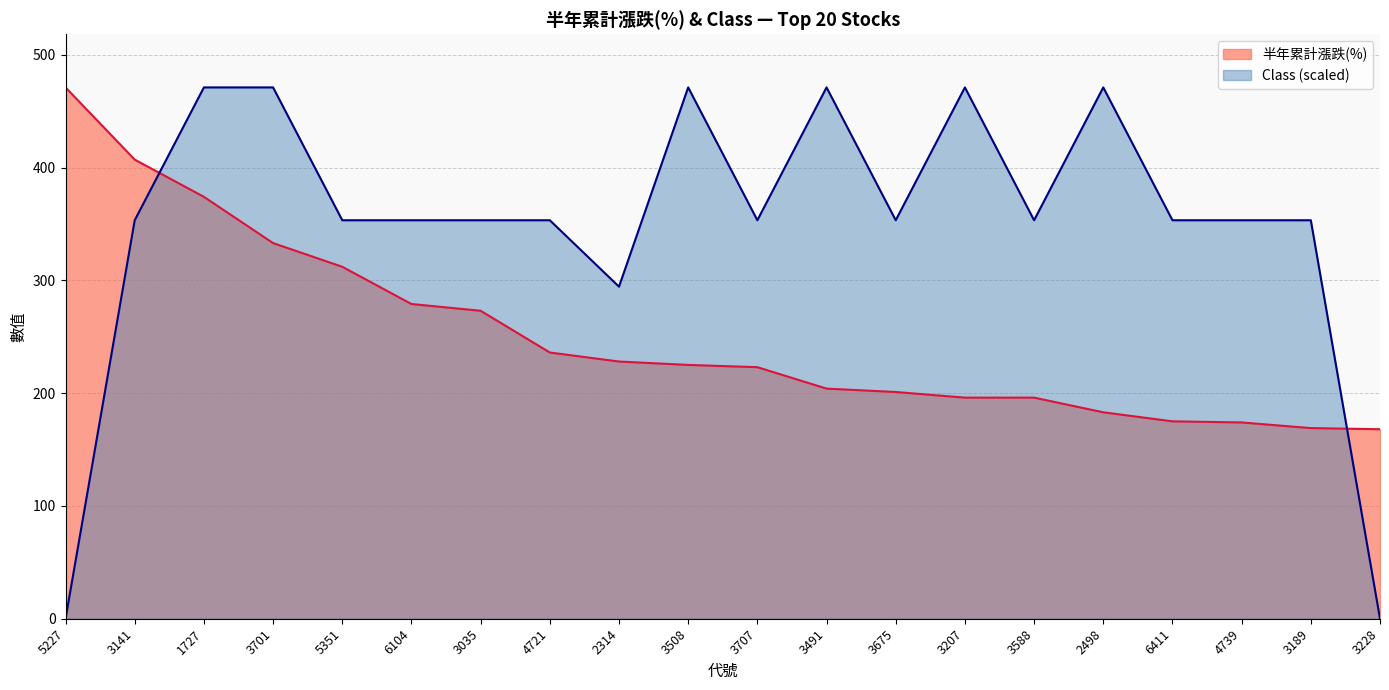

How many lines are shown in the chart?

2